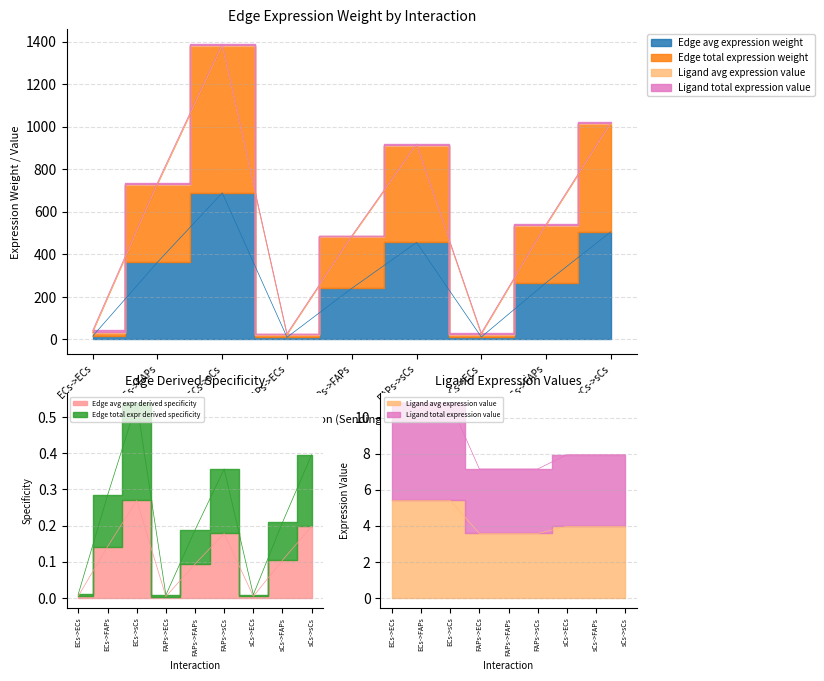

At how many categories does at least one series exceed 879?

3